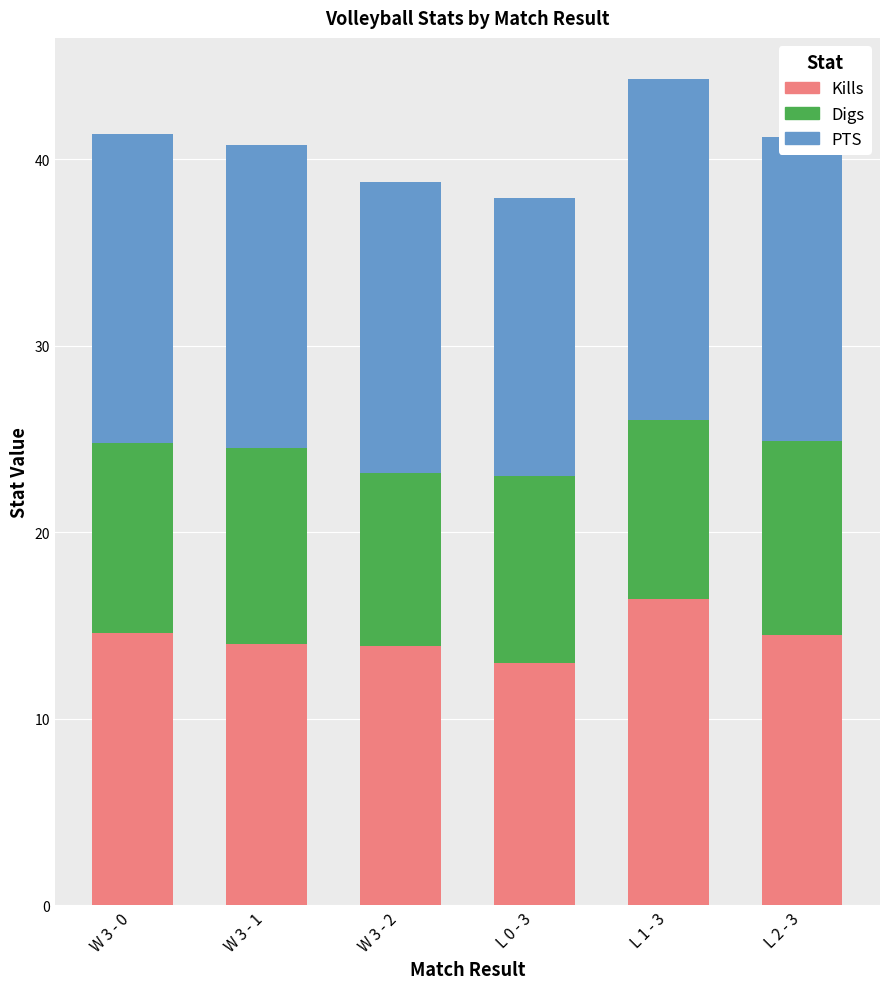

Is it true that Kills equals 8.5 at W 3 - 0?

False